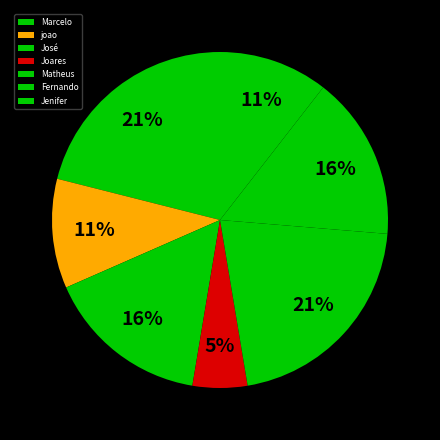

What percentage is the Joares slice, to the nearest percent?

5%